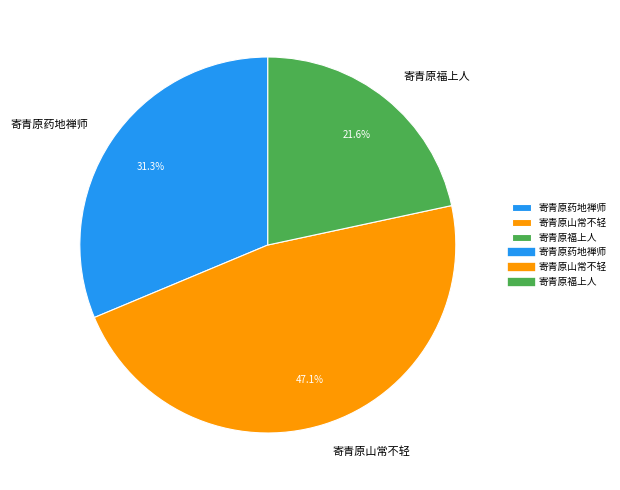

True or false: 寄青原福上人 accounts for 31% of the total.

False